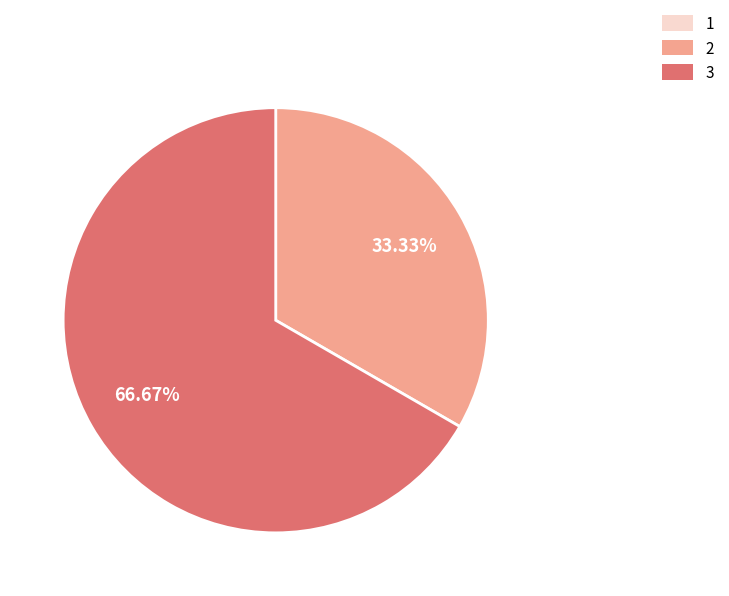

Which category has the biggest portion of the pie?

3